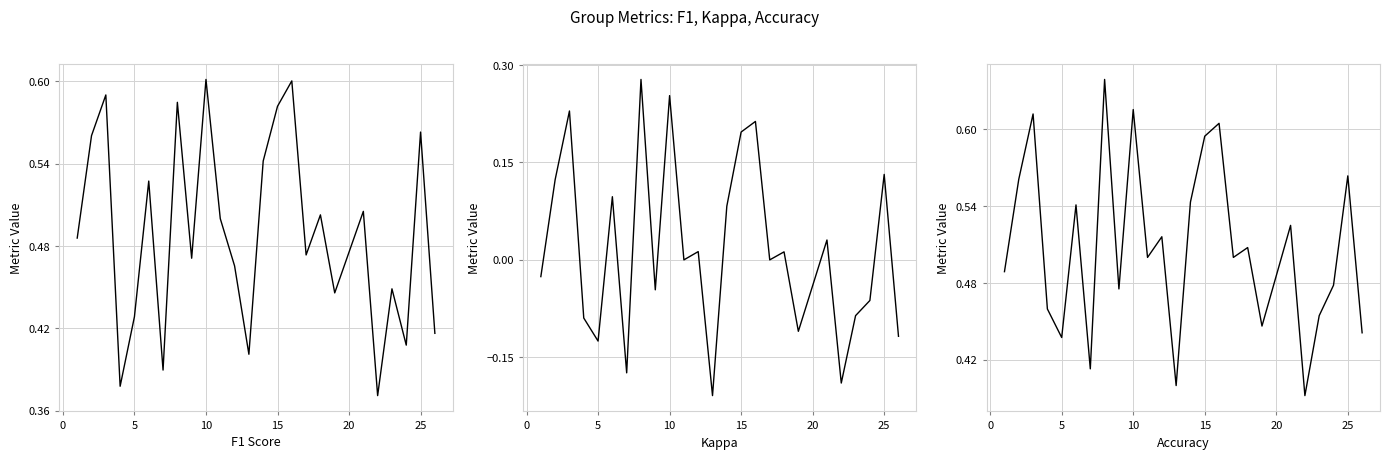

Does the chart display data point markers on the line(s)?

No